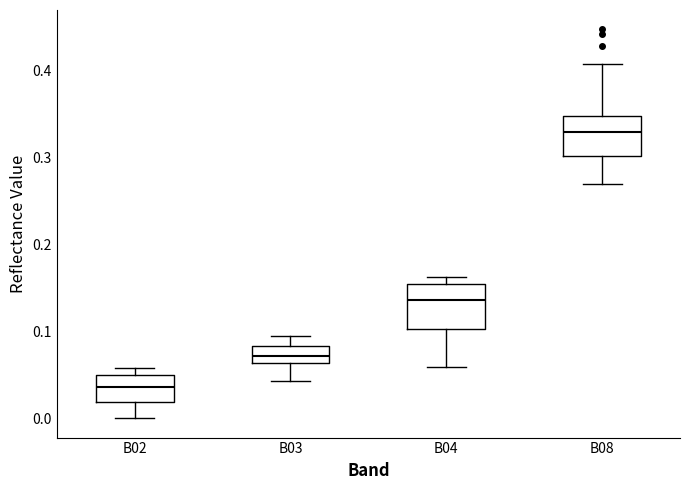

Reading left to right, read every box against the y-axis: the position of its median line, the range the box covers, and the ends of its whiskers. The values are not printed on the chart, so give them approximately, as read against the axis.

B02: median 0.04, box 0.02 to 0.05, whiskers 0.00 to 0.06
B03: median 0.07, box 0.06 to 0.08, whiskers 0.04 to 0.09
B04: median 0.14, box 0.10 to 0.15, whiskers 0.06 to 0.16
B08: median 0.33, box 0.30 to 0.35, whiskers 0.27 to 0.41